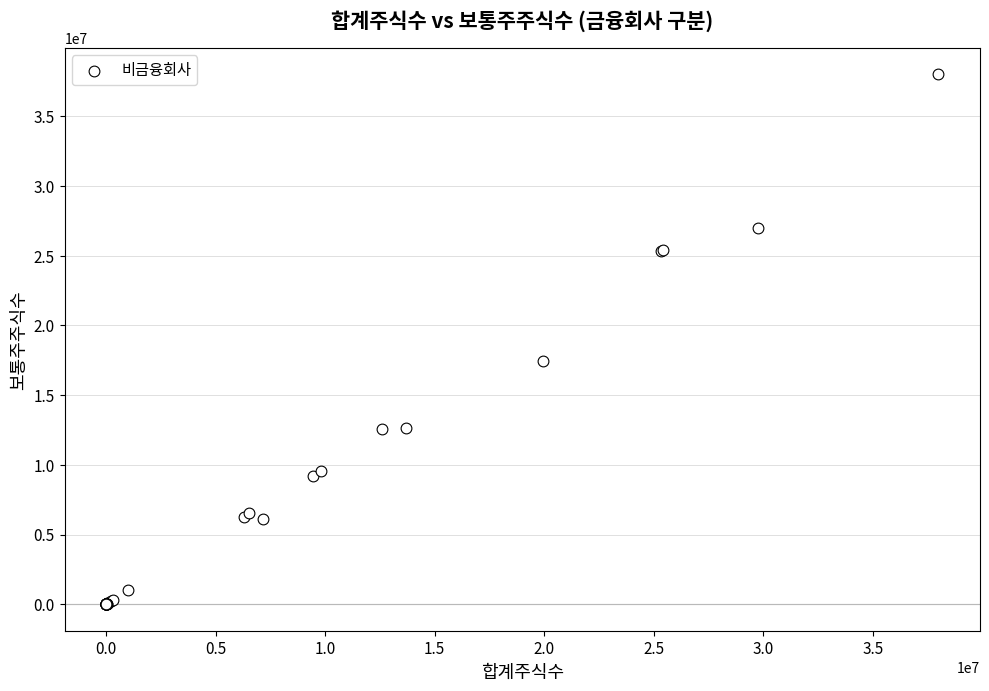

What Y value in the scatter plot is closest to 19000004?

17413436